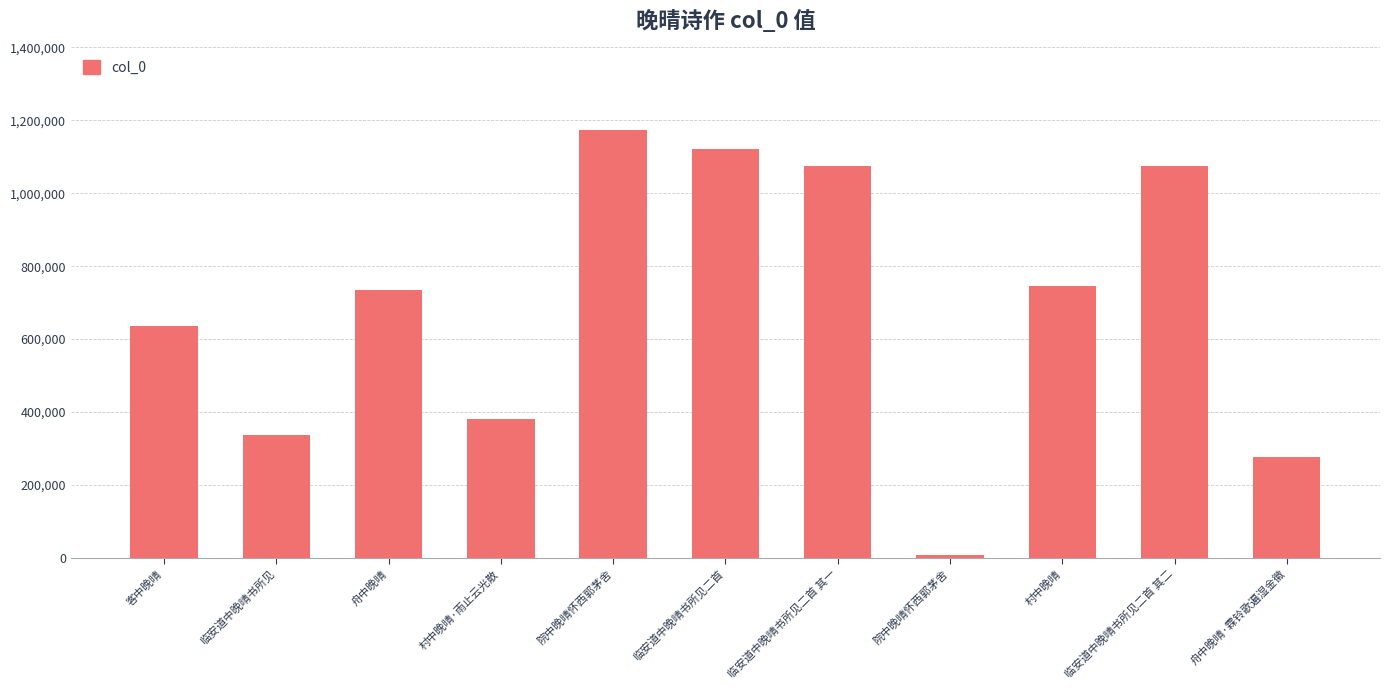

Which category has the lowest value across all series?

院中晚晴怀西郭茅舍